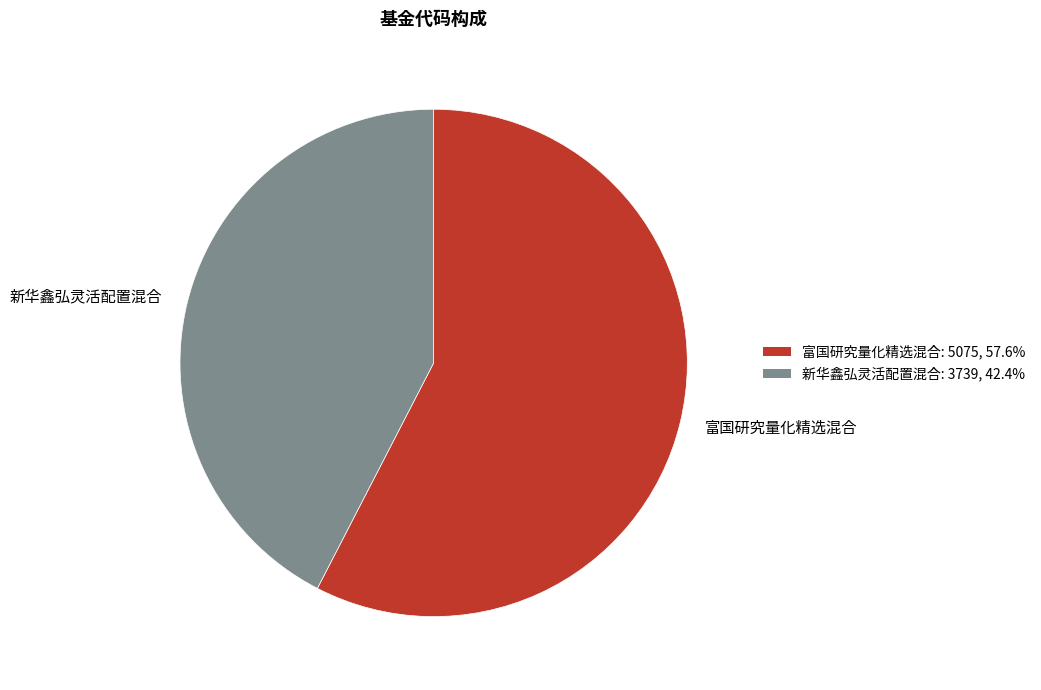

Which has a higher value, 富国研究量化精选混合 or 新华鑫弘灵活配置混合?

富国研究量化精选混合